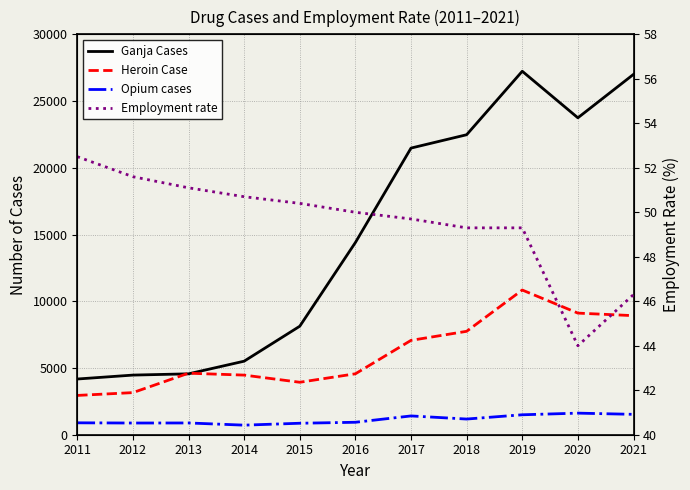

What is the sum of the Opium cases values at 2016 and 2020?

2550.0